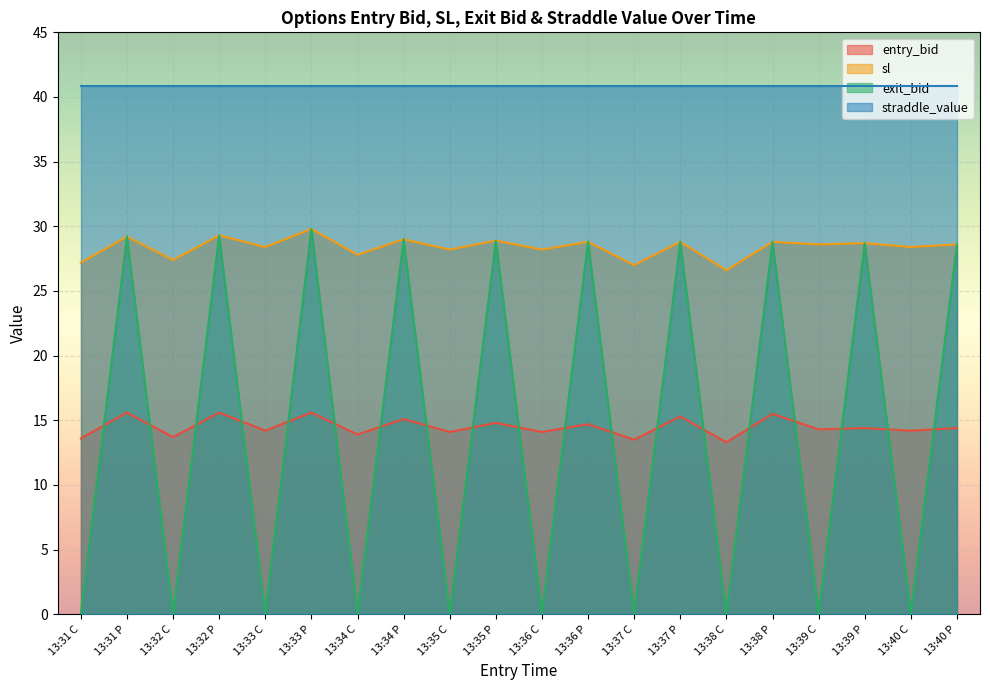

The value of exit_bid at 13:37 P is 28.8. True or false?

True